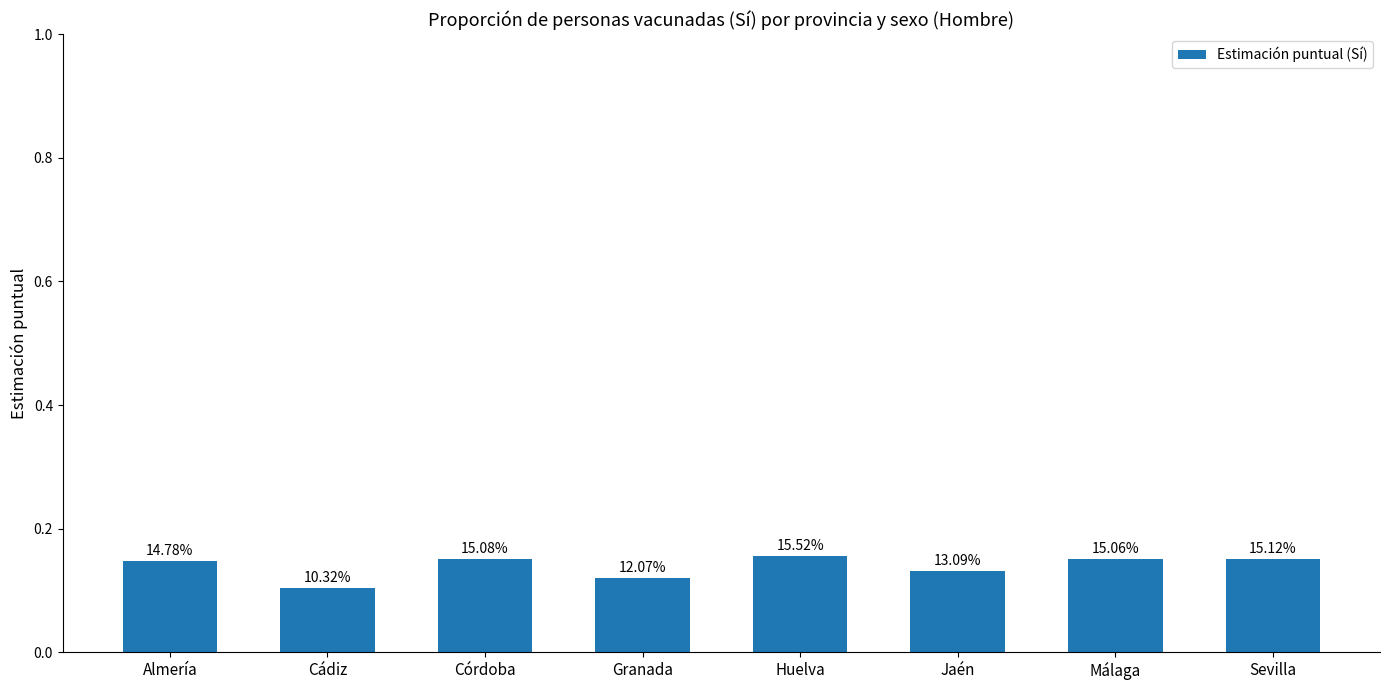

How many bars are there in total?

8